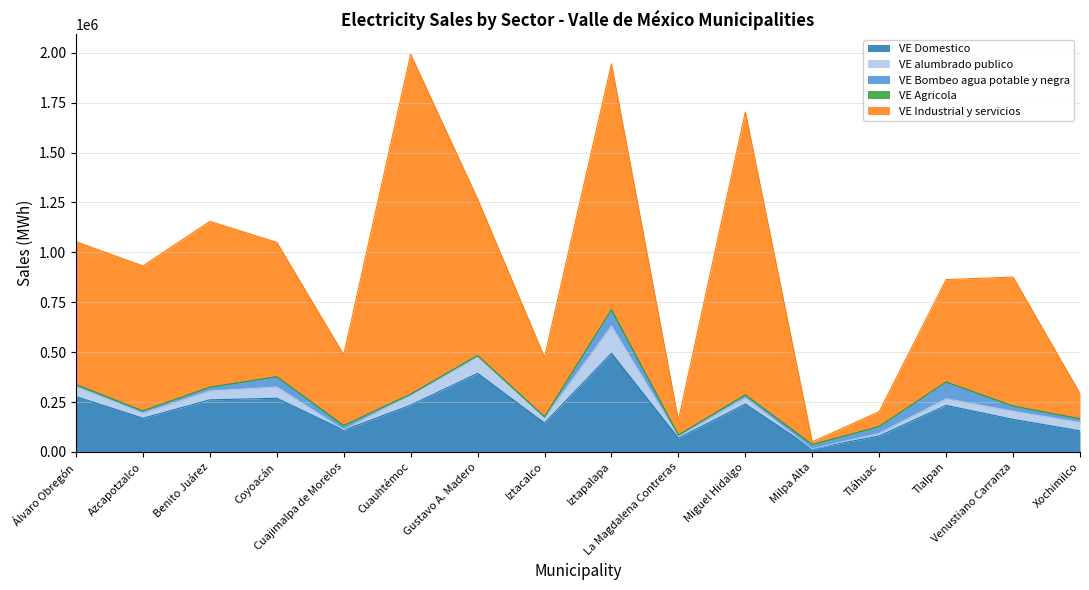

Which category has the highest value in the VE Agricola series?

Tláhuac